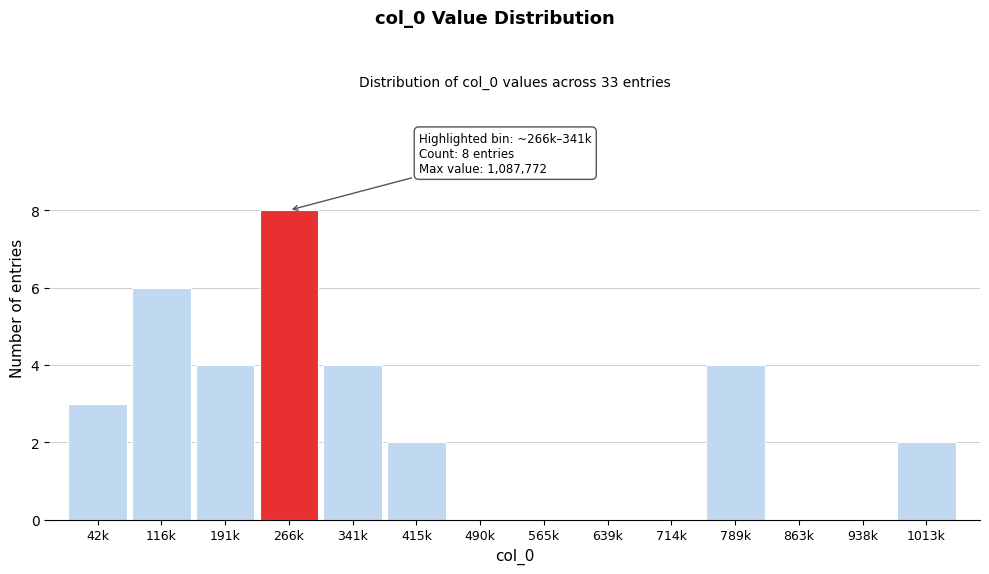

Reading left to right, extract all data points from this chart.

42k=3	116k=6	191k=4	266k=8	341k=4	415k=2	490k=0	565k=0	639k=0	714k=0	789k=4	863k=0	938k=0	1013k=2